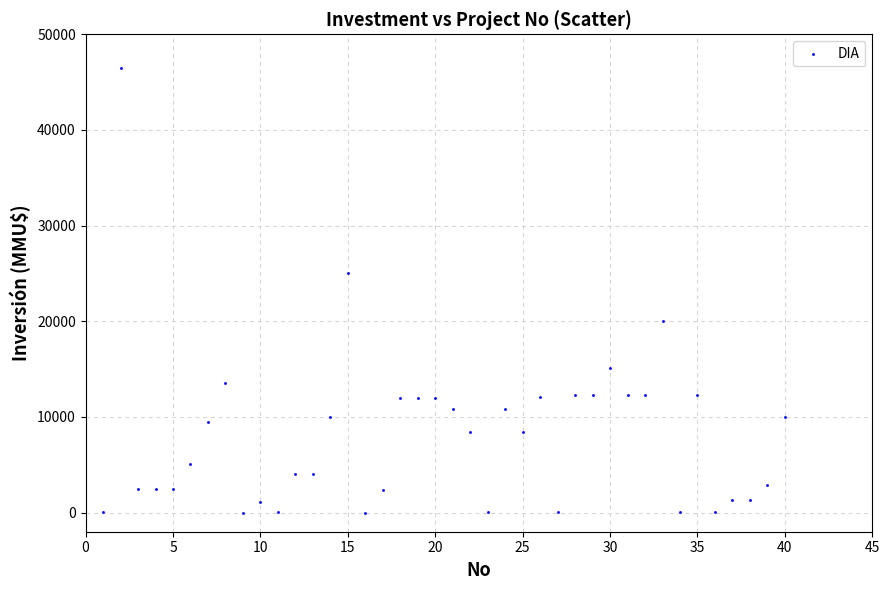

What is the range of Y values (max minus min)?

46470